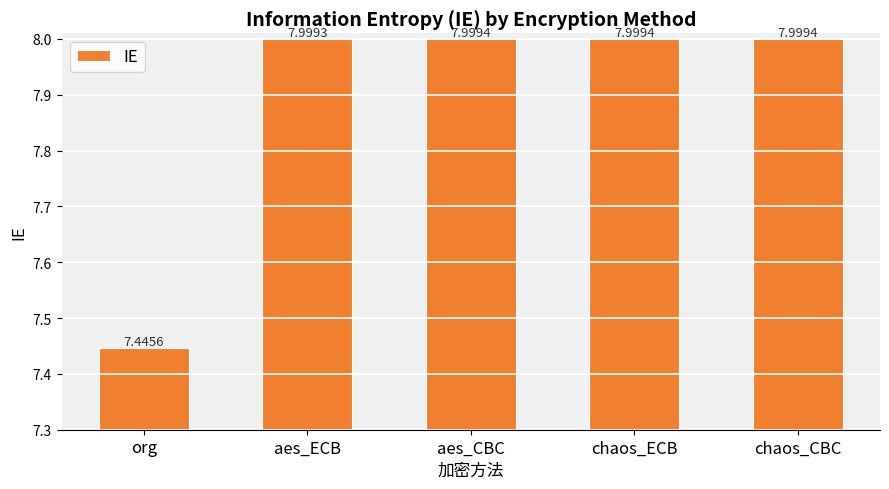

Where is the data nearest to the value 7?

org